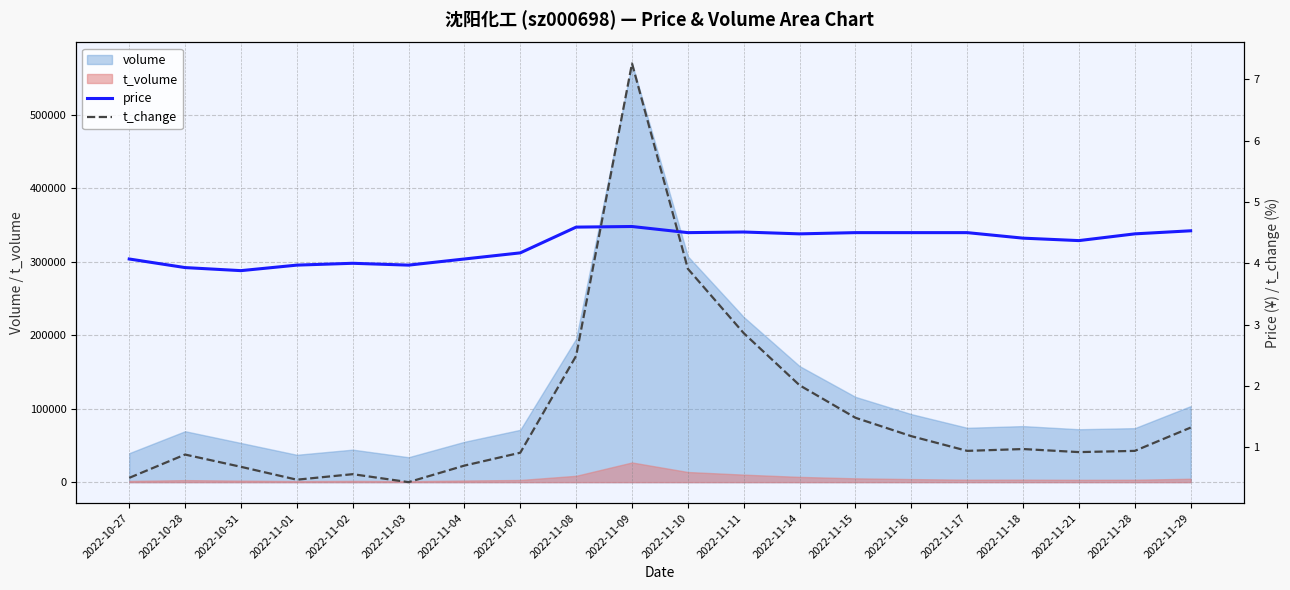

At which category does the chart reach its minimum across all series?

2022-11-03